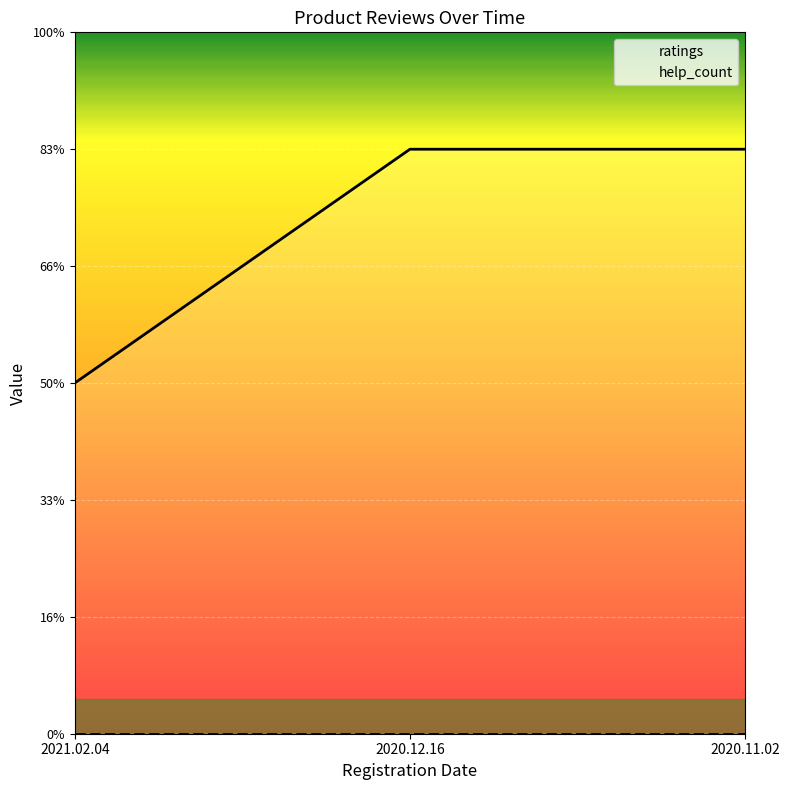

The chart shows a value of 5 at 2020.11.02. True or false?

True